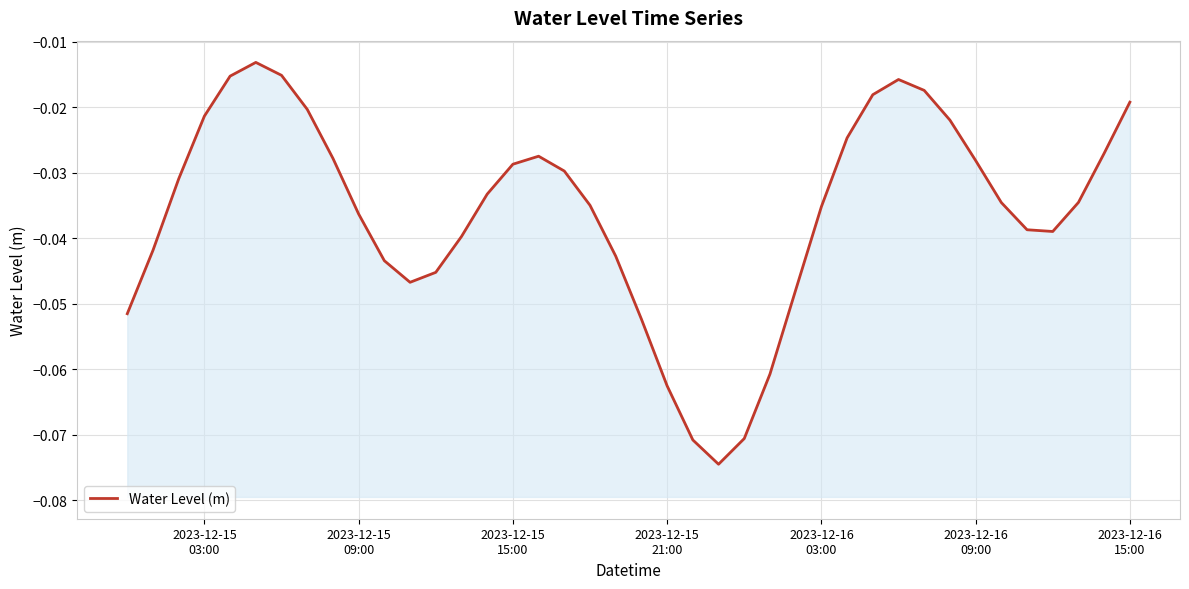

True or false: the data has more than 2 interior local peaks.

True